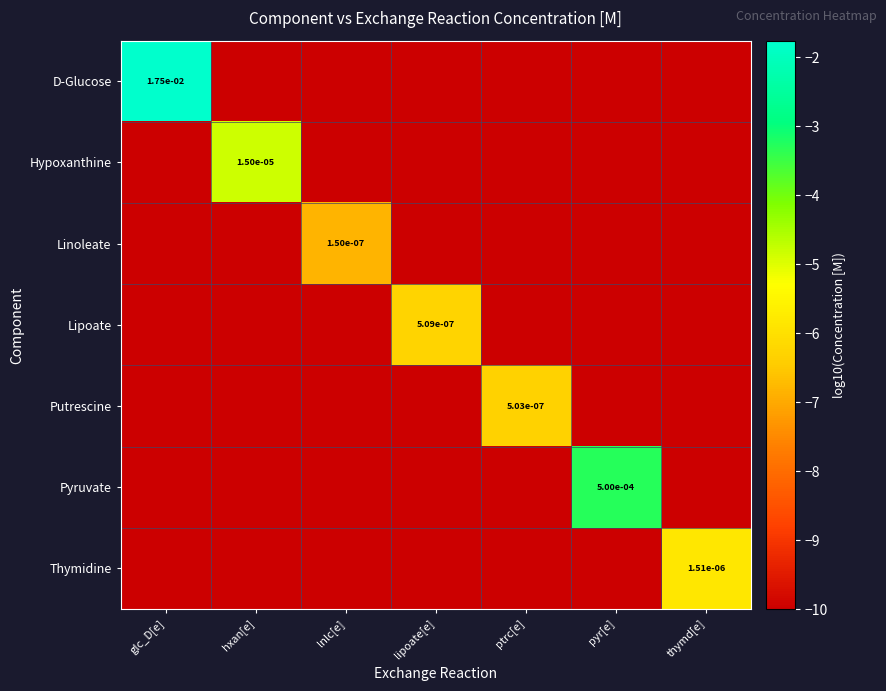

What is the minimum value shown in the chart?

-10.0